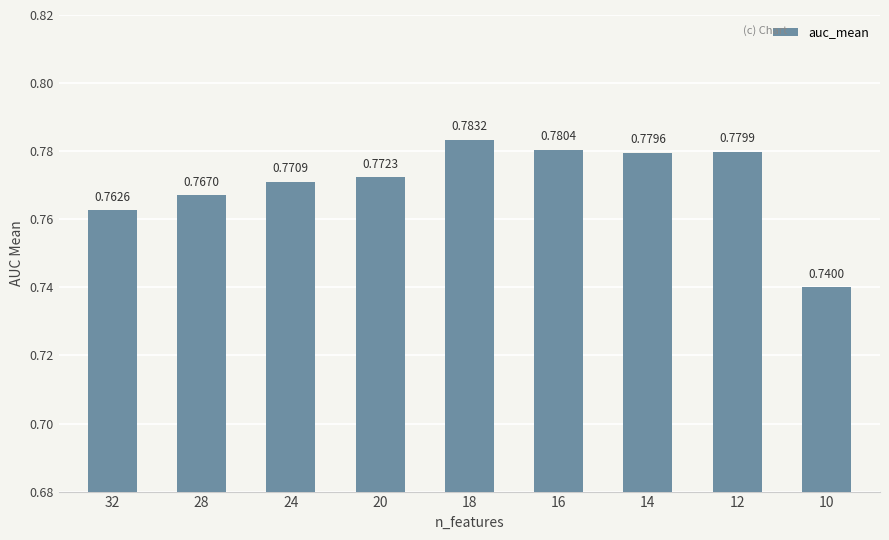

Rank the categories by value from lowest to highest.

10, 32, 28, 24, 20, 14, 12, 16, 18